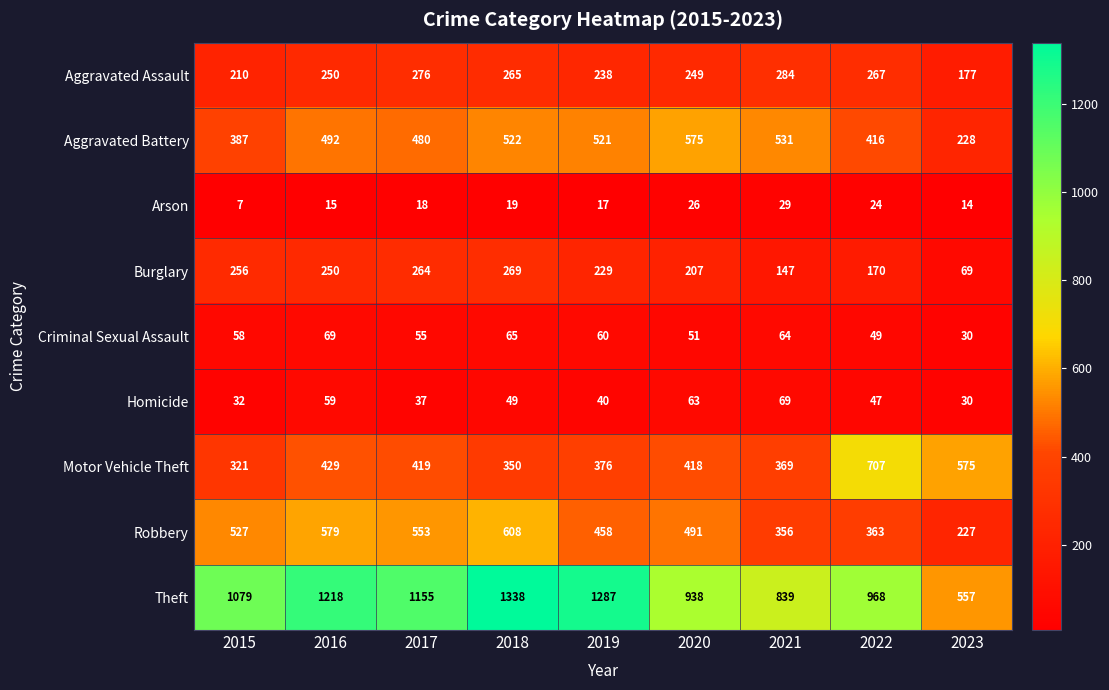

What is the difference between the maximum and minimum values in the Homicide series?

39